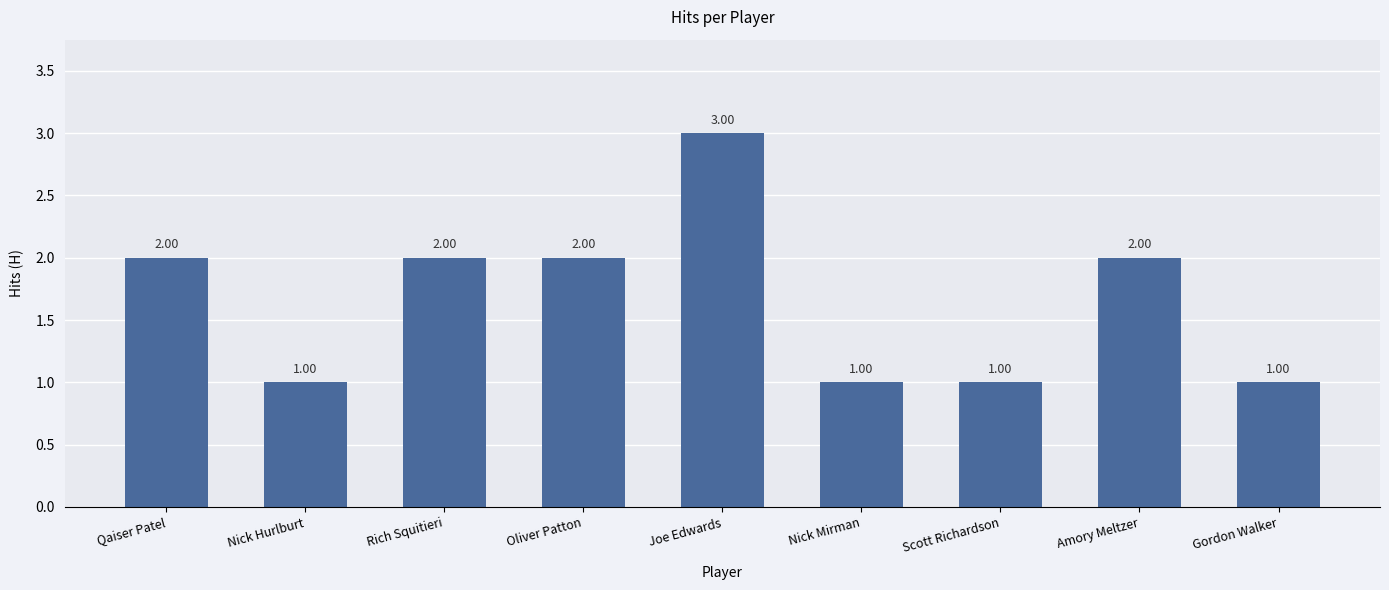

Approximately how many times larger is the value at Gordon Walker compared to Nick Mirman?

1.0